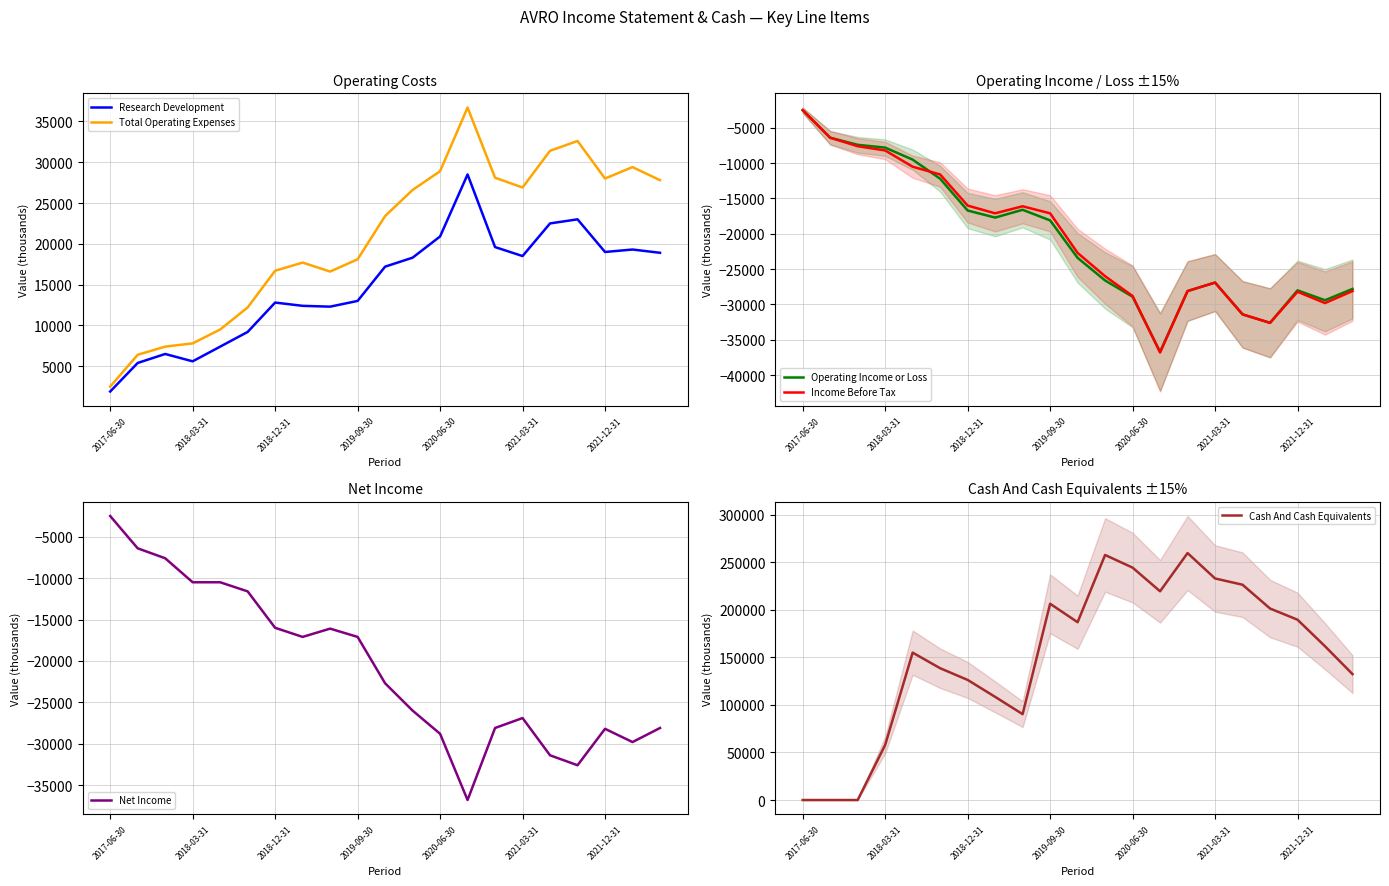

How many data points in Operating Income or Loss are above -23400?

10